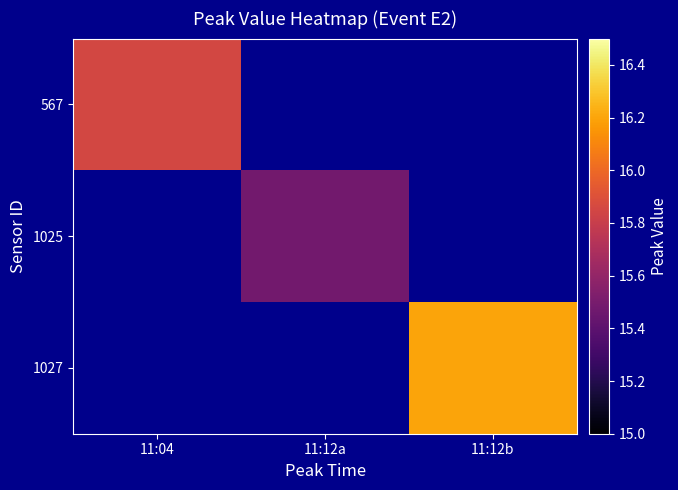

Between 11:12b and 11:04, which is larger?

11:04